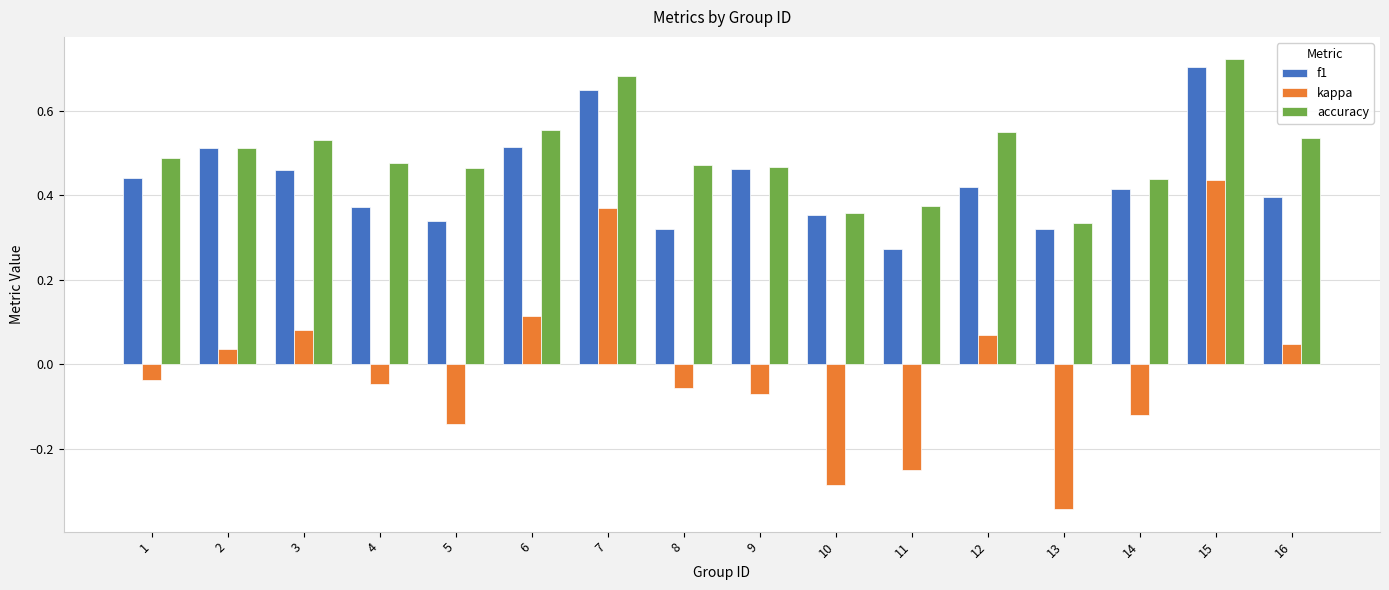

Which series has the largest range (max minus min)?

kappa